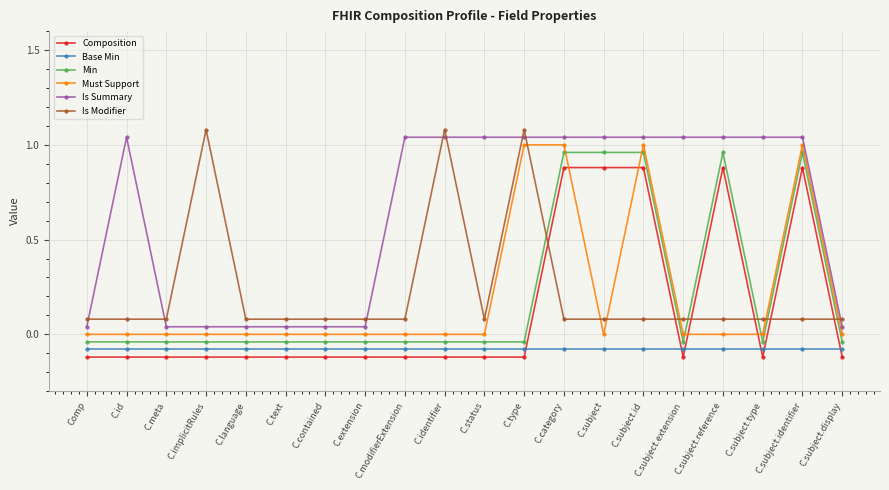

How many lines are shown in the chart?

6